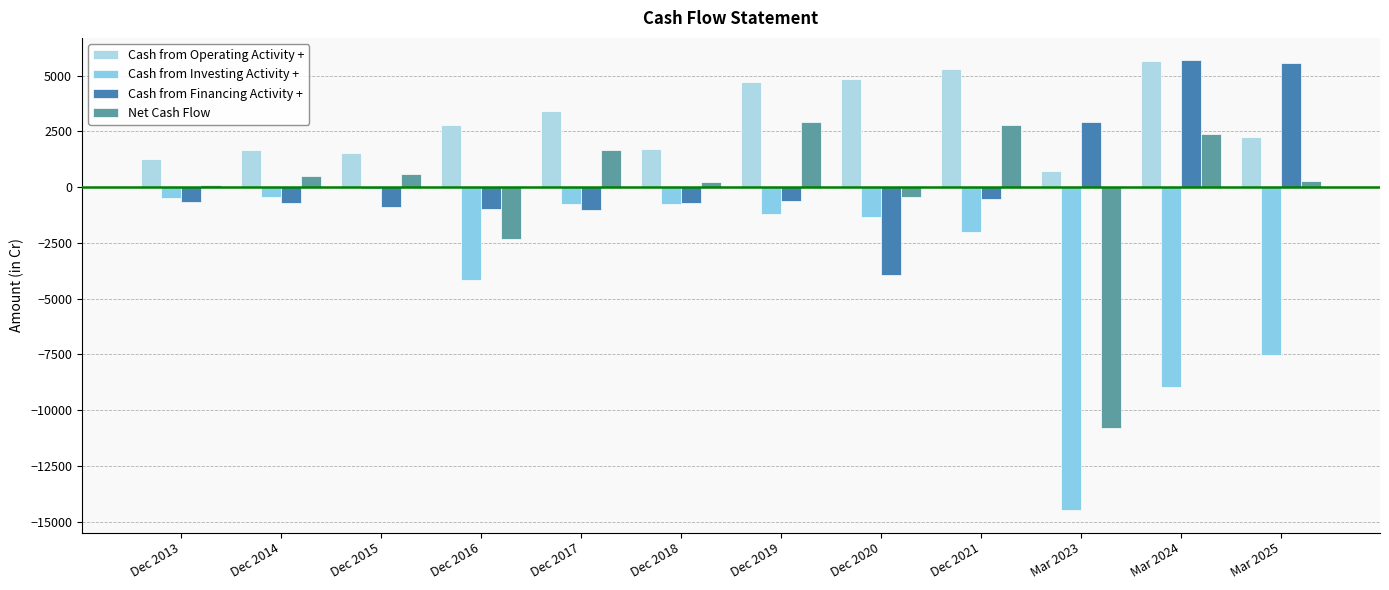

How many bars are there in total?

48